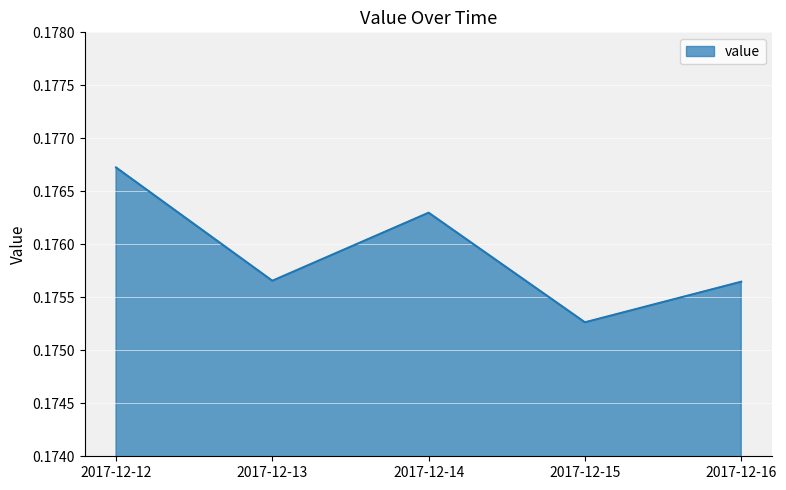

What is the sum of the values at 2017-12-14 and 2017-12-13?

0.4